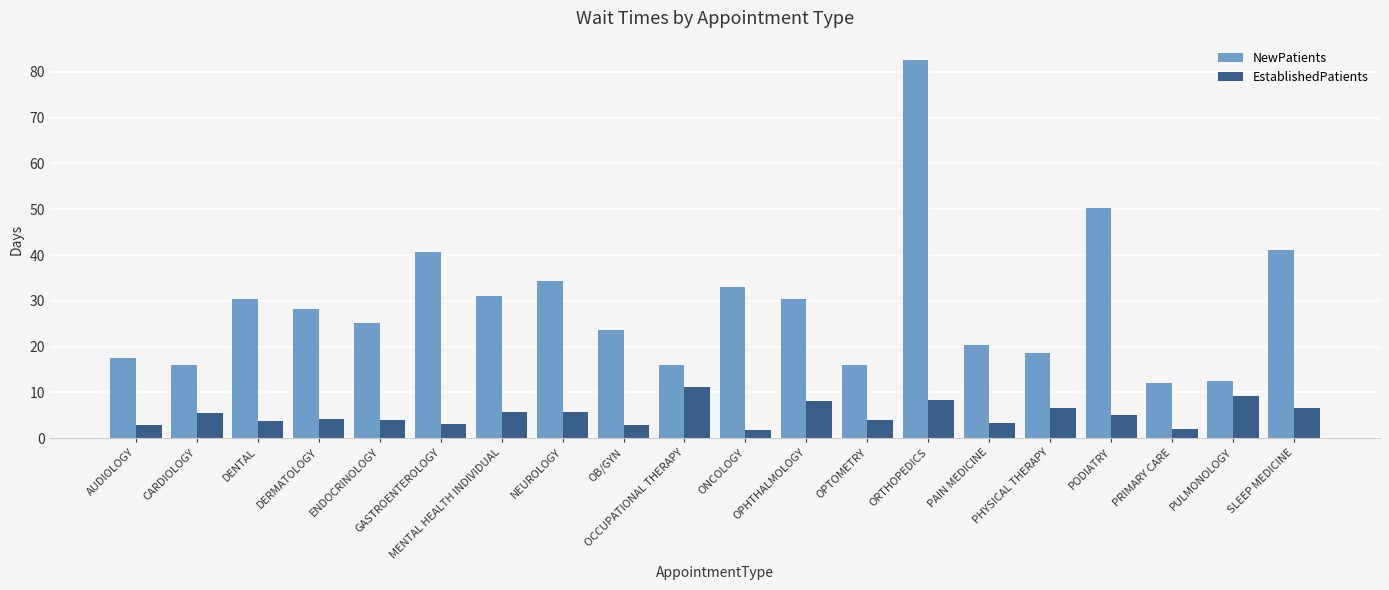

Which series has the largest range (max minus min)?

NewPatients